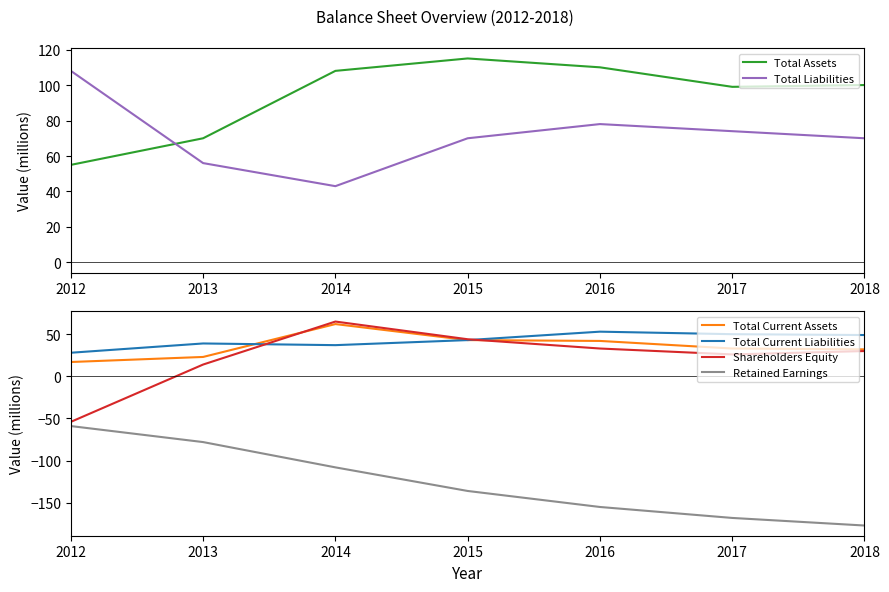

At 2013, list the series in order from largest to smallest.

Total Assets, Total Liabilities, Total Current Liabilities, Total Current Assets, Shareholders Equity, Retained Earnings